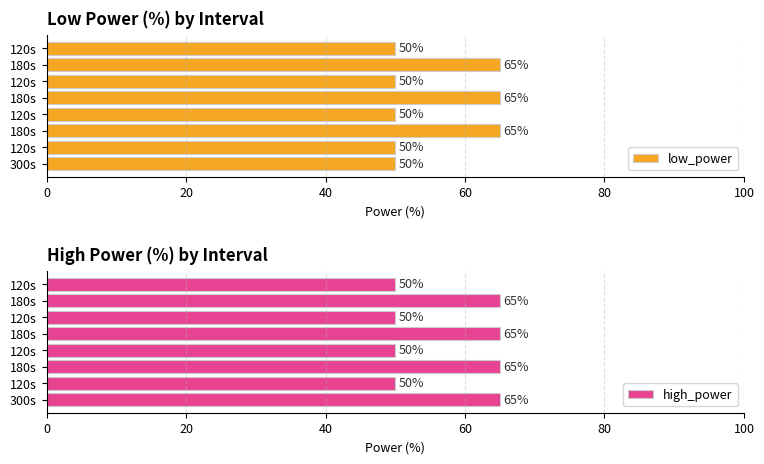

At how many categories does at least one series exceed 52?

4